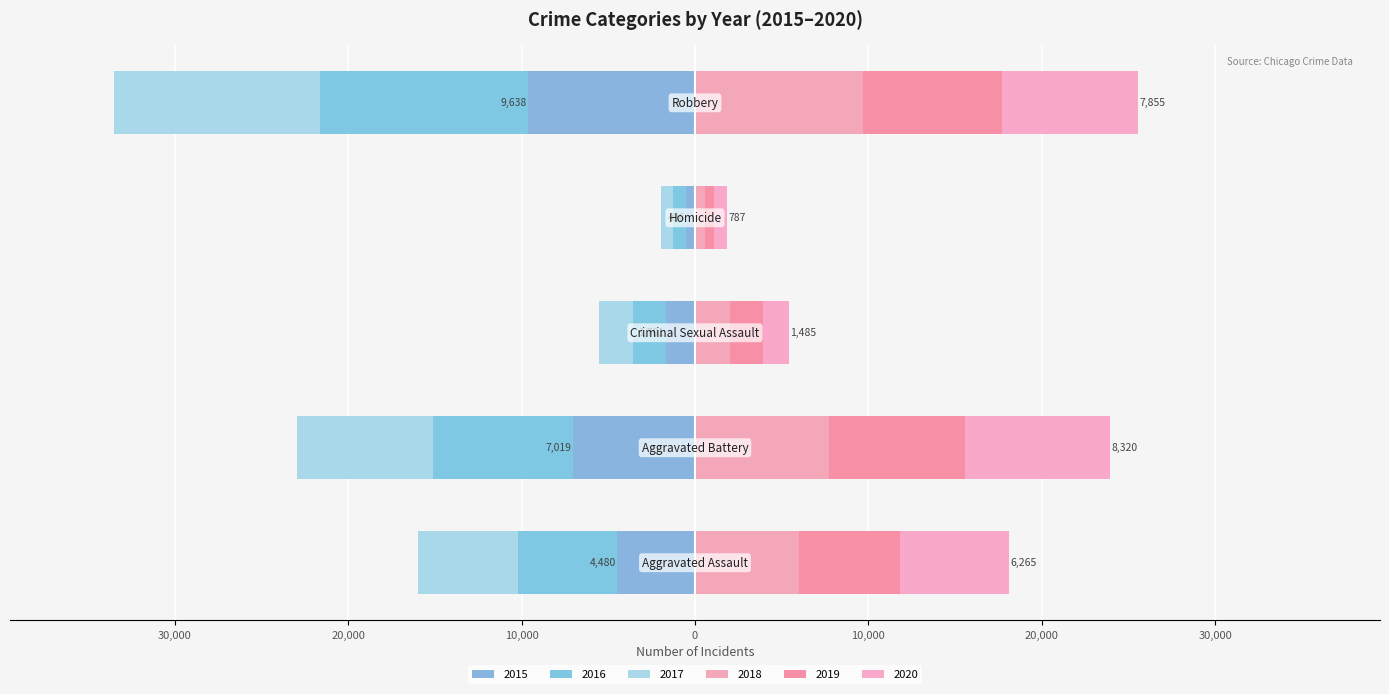

Which series has the widest spread of values?

2017